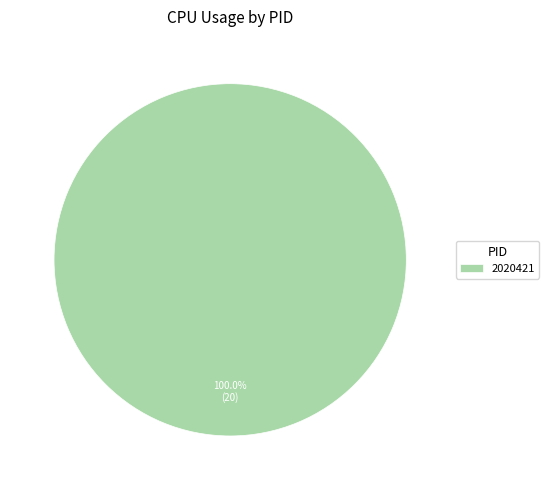

Count the number of slices in the pie.

1